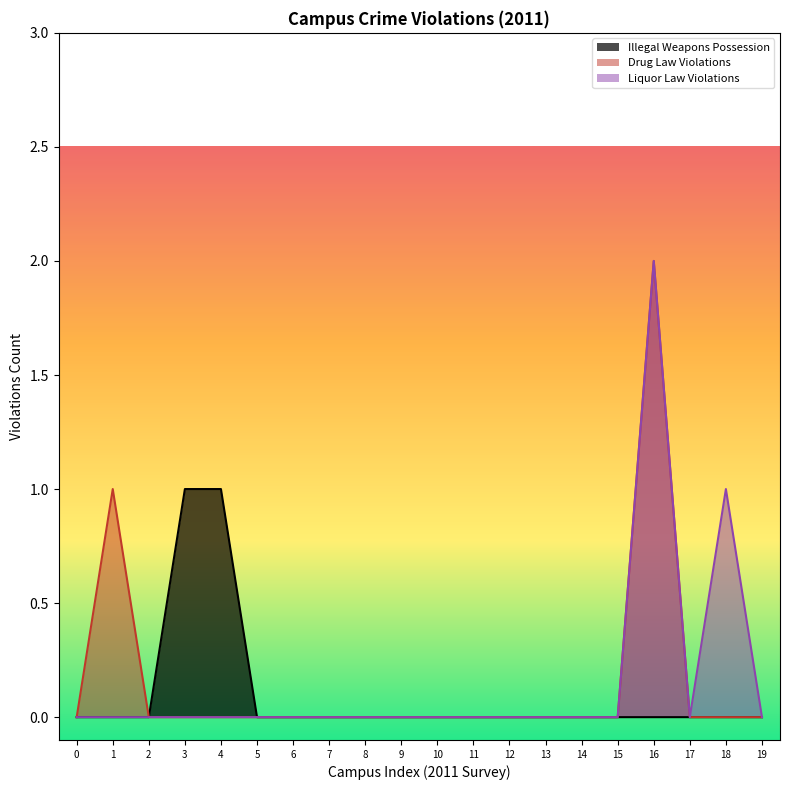

Does the chart have visible grid lines?

No